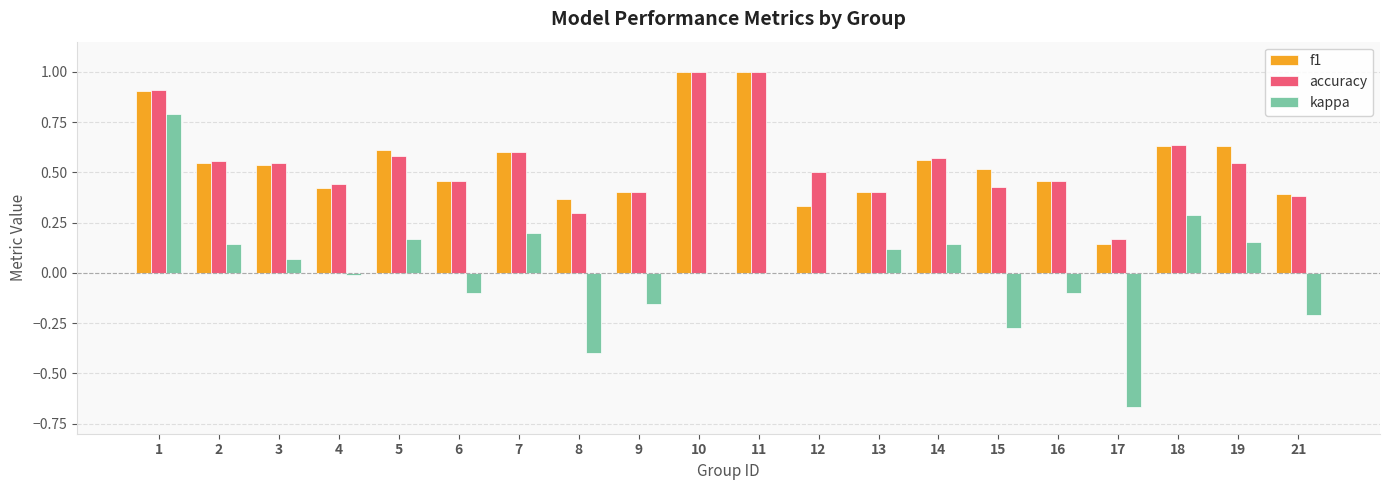

Is it true that kappa equals 0.0 at 5?

False